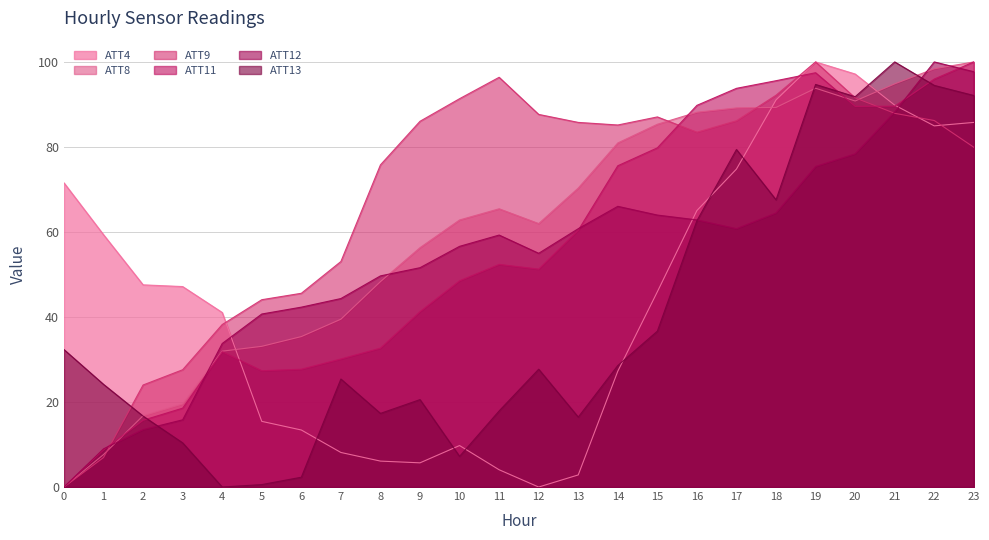

Reading left to right, transcribe all the data shown in this chart.

ATT4: 0=71.5	1=59.3	2=47.6	3=47.2	4=41.1	5=15.4	6=13.4	7=8.1	8=6.1	9=5.7	10=9.8	11=4.1	12=0.0	13=2.8	14=27.2	15=45.9	16=65.0	17=74.8	18=91.1	19=100.0	20=97.2	21=89.8	22=85.0	23=85.8
ATT8: 0=0.0	1=7.6	2=16.8	3=19.6	4=32.0	5=33.1	6=35.4	7=39.5	8=48.3	9=56.3	10=62.8	11=65.5	12=62.0	13=70.3	14=80.9	15=85.3	16=88.2	17=89.2	18=89.3	19=93.8	20=90.8	21=94.8	22=98.4	23=100.0
ATT9: 0=0.0	1=6.9	2=24.0	3=27.6	4=38.2	5=44.1	6=45.6	7=53.1	8=75.8	9=86.0	10=91.4	11=96.4	12=87.7	13=85.8	14=85.2	15=87.1	16=83.5	17=86.2	18=92.2	19=100.0	20=91.5	21=87.9	22=86.2	23=79.9
ATT11: 0=0.0	1=8.7	2=15.7	3=18.6	4=31.8	5=27.3	6=27.7	7=30.1	8=32.7	9=41.3	10=48.5	11=52.4	12=51.3	13=60.4	14=75.6	15=79.8	16=89.8	17=93.8	18=95.6	19=97.5	20=89.6	21=89.6	22=96.0	23=100.0
ATT12: 0=0.0	1=9.0	2=13.5	3=15.8	4=33.8	5=40.7	6=42.3	7=44.3	8=49.7	9=51.6	10=56.6	11=59.3	12=55.0	13=60.8	14=66.0	15=64.0	16=62.8	17=60.8	18=64.5	19=75.4	20=78.4	21=88.2	22=100.0	23=97.7
ATT13: 0=32.3	1=24.2	2=16.7	3=10.4	4=0.0	5=0.6	6=2.3	7=25.4	8=17.3	9=20.6	10=7.2	11=17.9	12=27.7	13=16.5	14=28.6	15=36.7	16=62.7	17=79.4	18=67.6	19=94.7	20=91.8	21=100.0	22=94.5	23=92.1